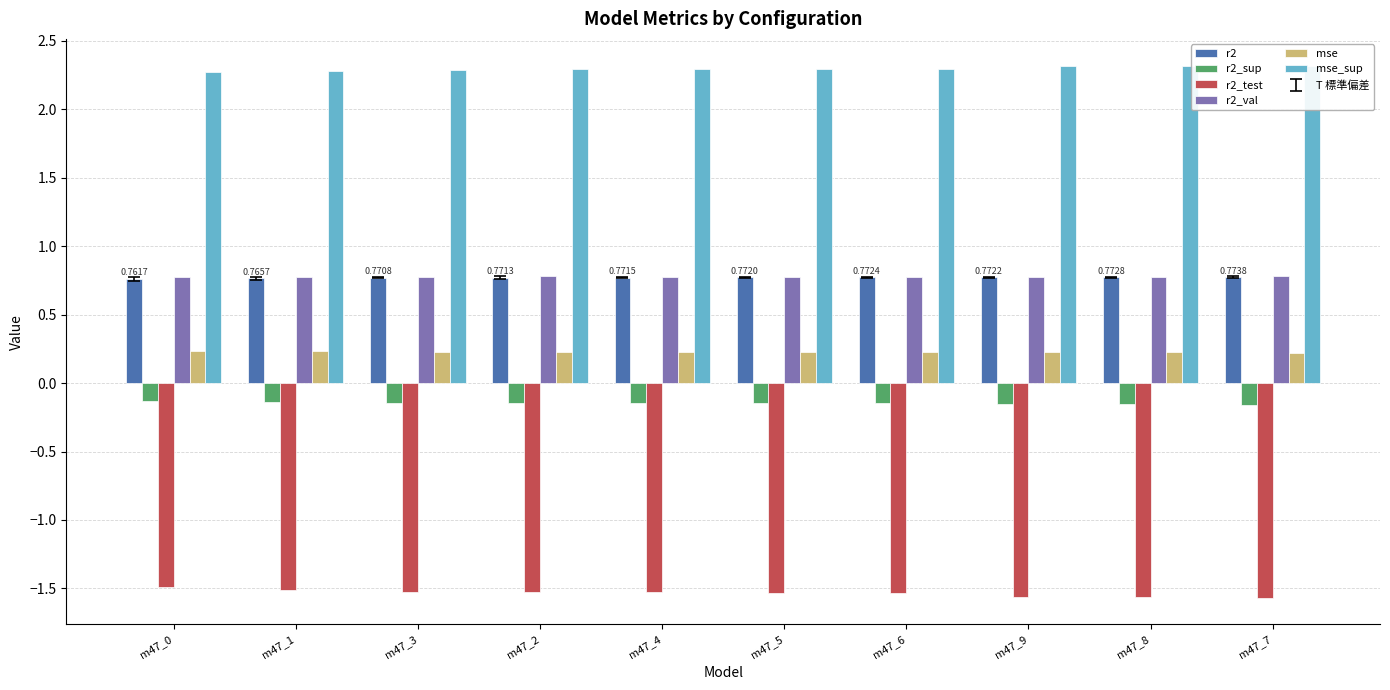

How many mse_sup values are between 2 and 3?

10